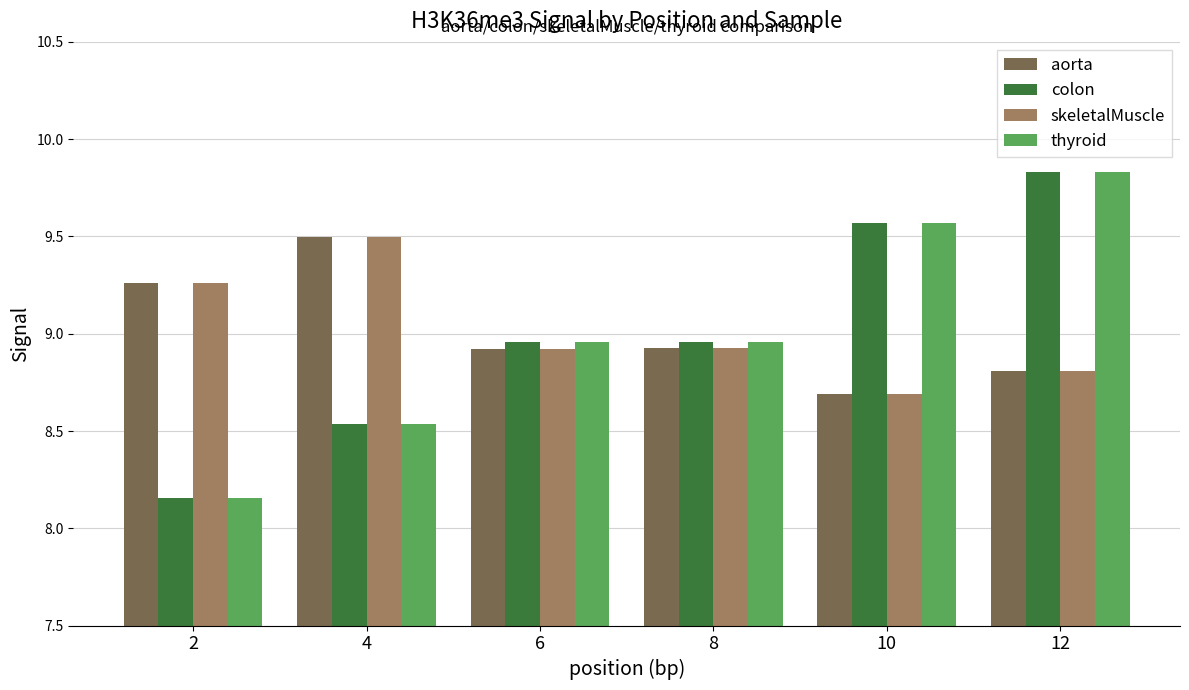

At which category is the sum across all series the highest?

12